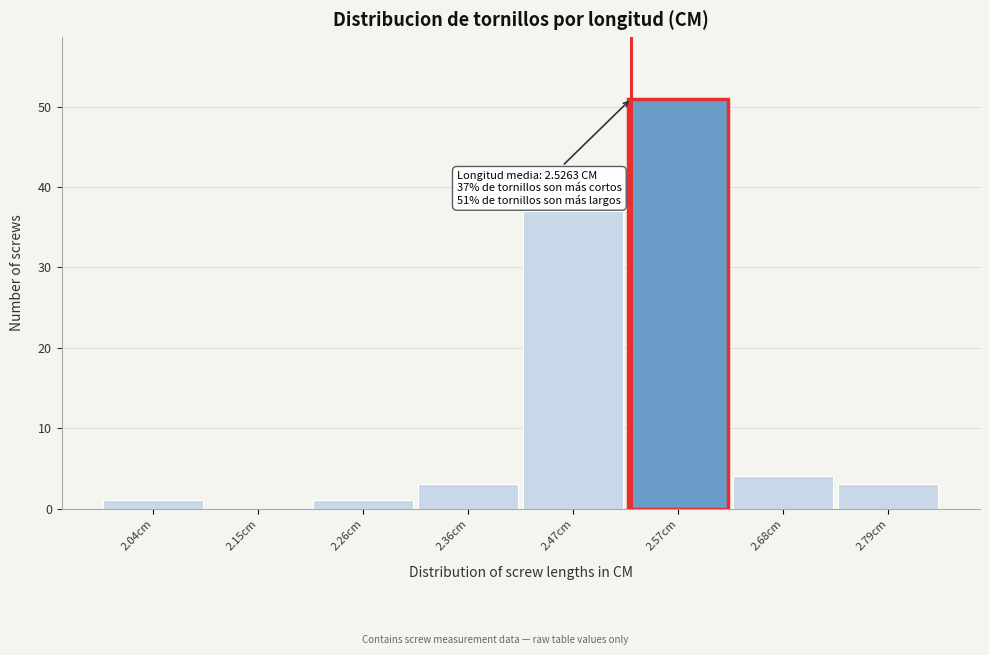

Reading left to right, what are all the values shown in this chart?

2.04cm=1	2.15cm=0	2.26cm=1	2.36cm=3	2.47cm=37	2.57cm=51	2.68cm=4	2.79cm=3